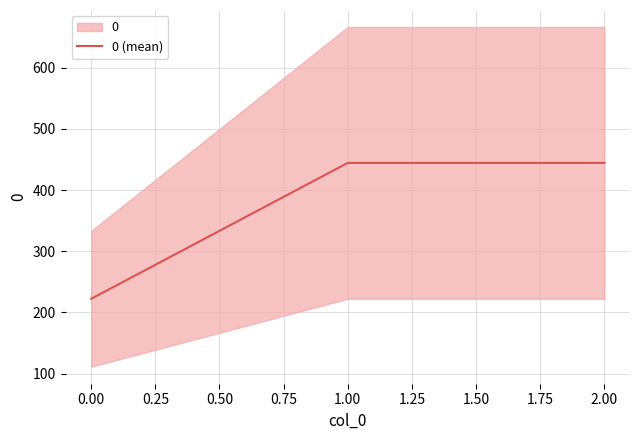

Reading left to right, list all the values displayed in this chart.

222.2	444.4	444.4